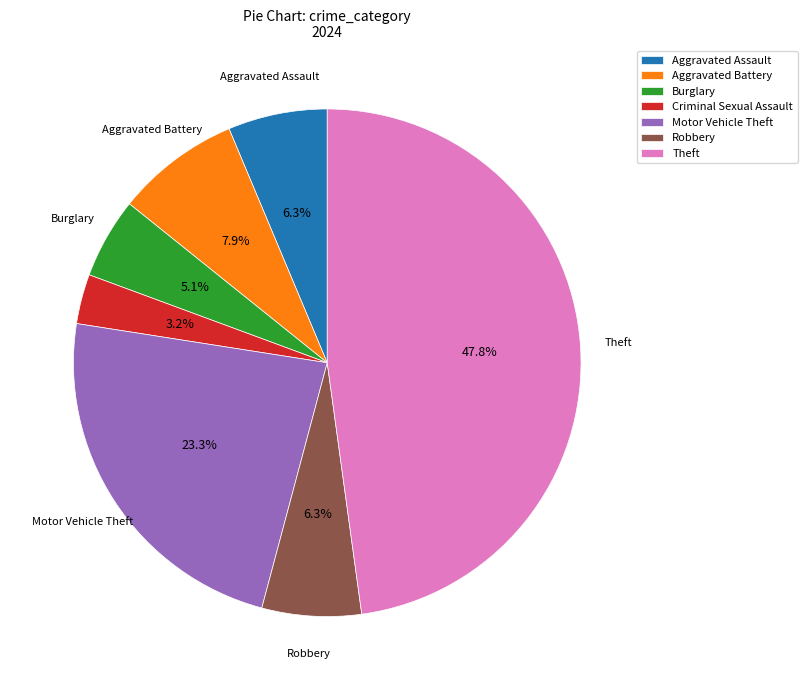

The Aggravated Assault slice represents 6% of the pie. True or false?

True